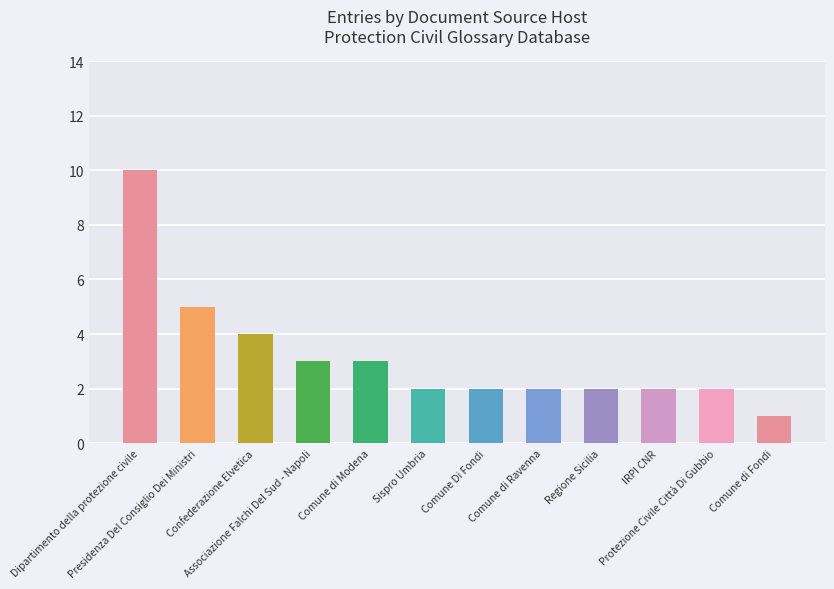

True or false: the data shows 1 at Comune Di Fondi.

False